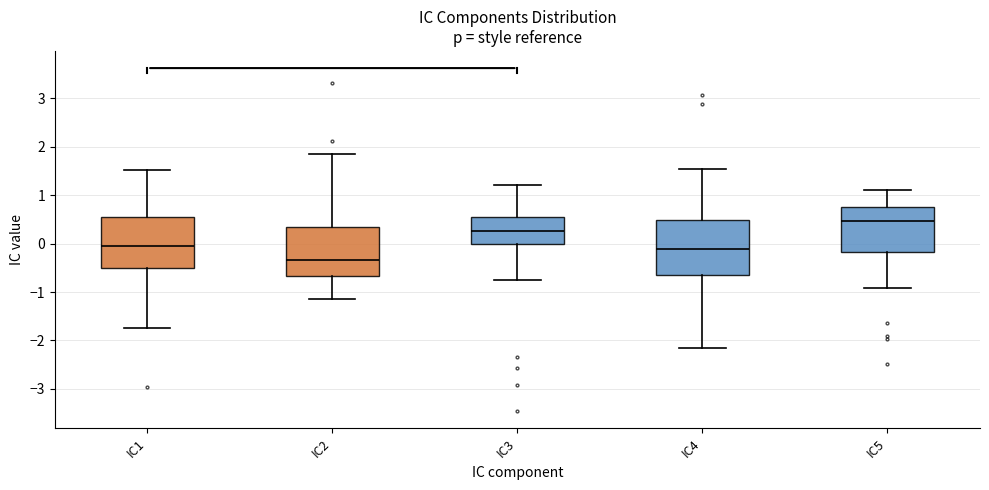

Where does the lower whisker of the box for IC1 end on the y-axis? The values are not printed on the chart, so give them approximately, as read against the axis.

-1.7